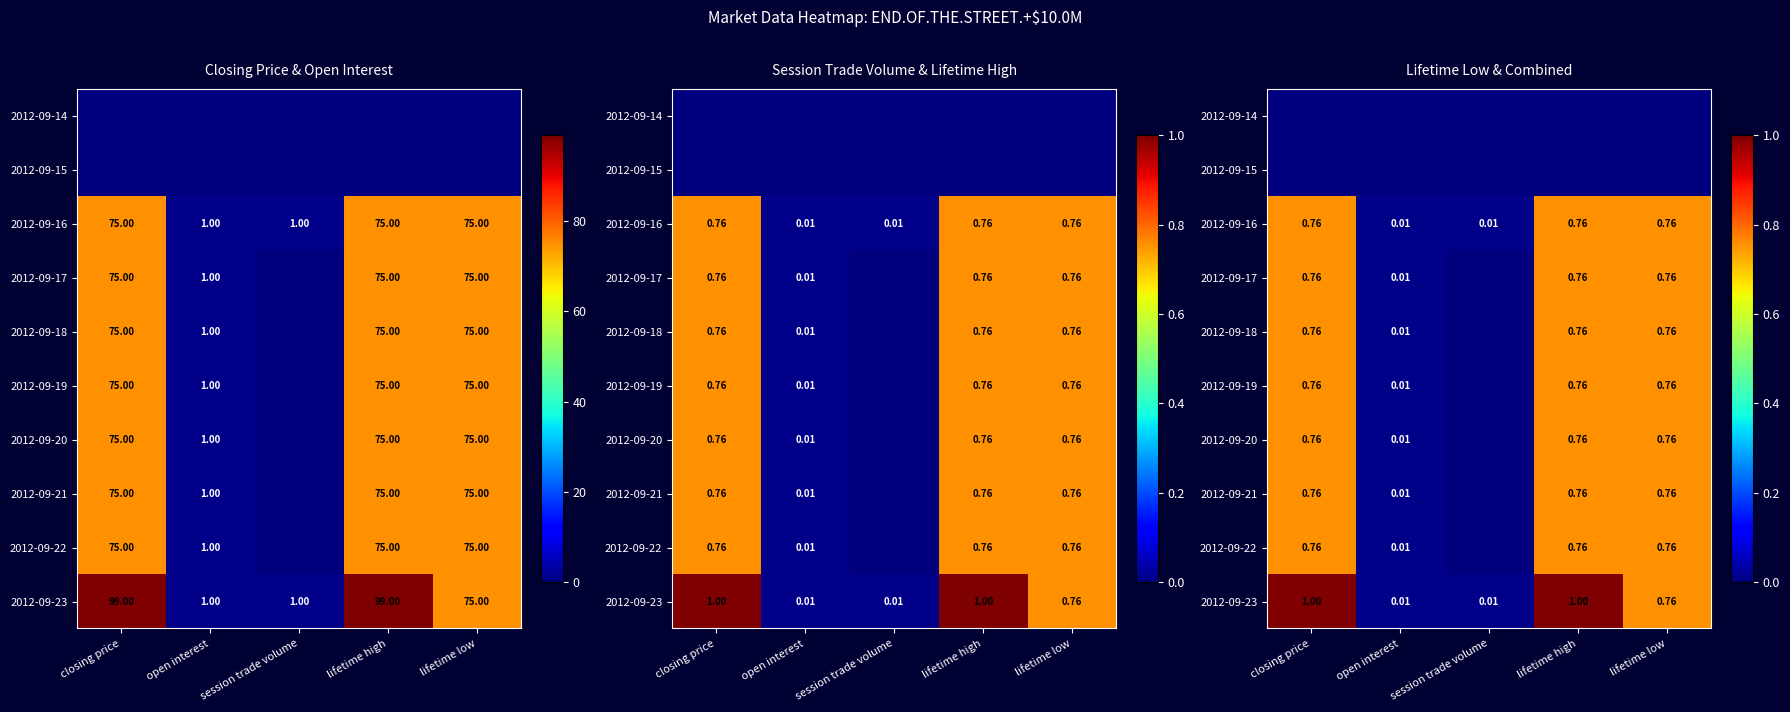

Where is 2012-09-20 nearest to the value 0?

session trade volume